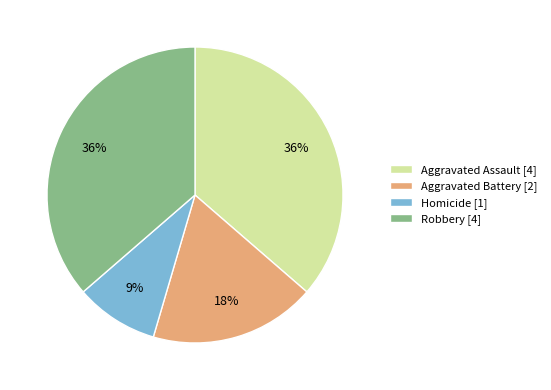

True or false: Aggravated Assault accounts for 36% of the total.

True